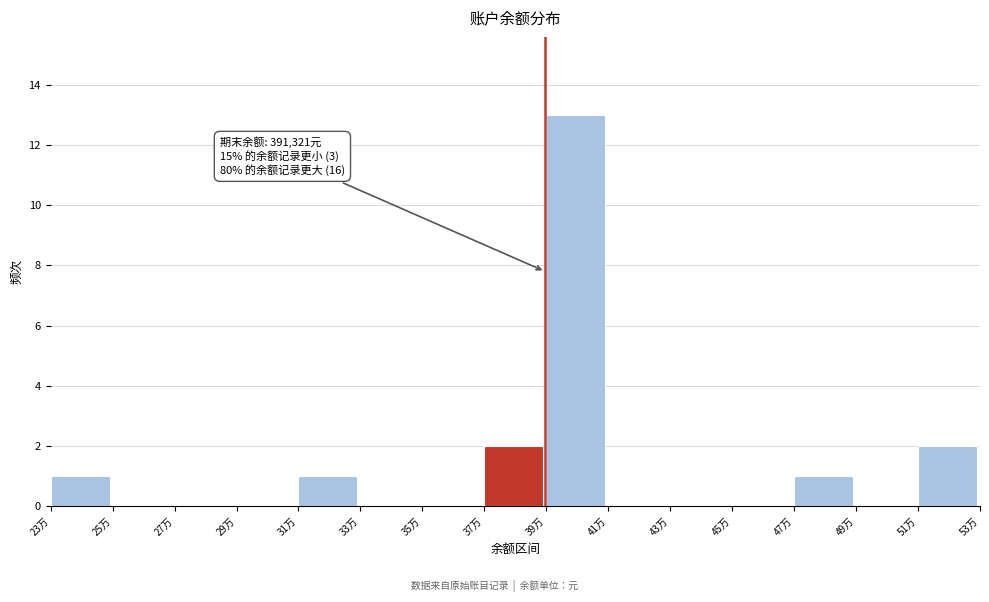

Reading right to left, transcribe all the data shown in this chart.

51万=2	49万=0	47万=1	45万=0	43万=0	41万=0	39万=13	37万=2	35万=0	33万=0	31万=1	29万=0	27万=0	25万=0	23万=1